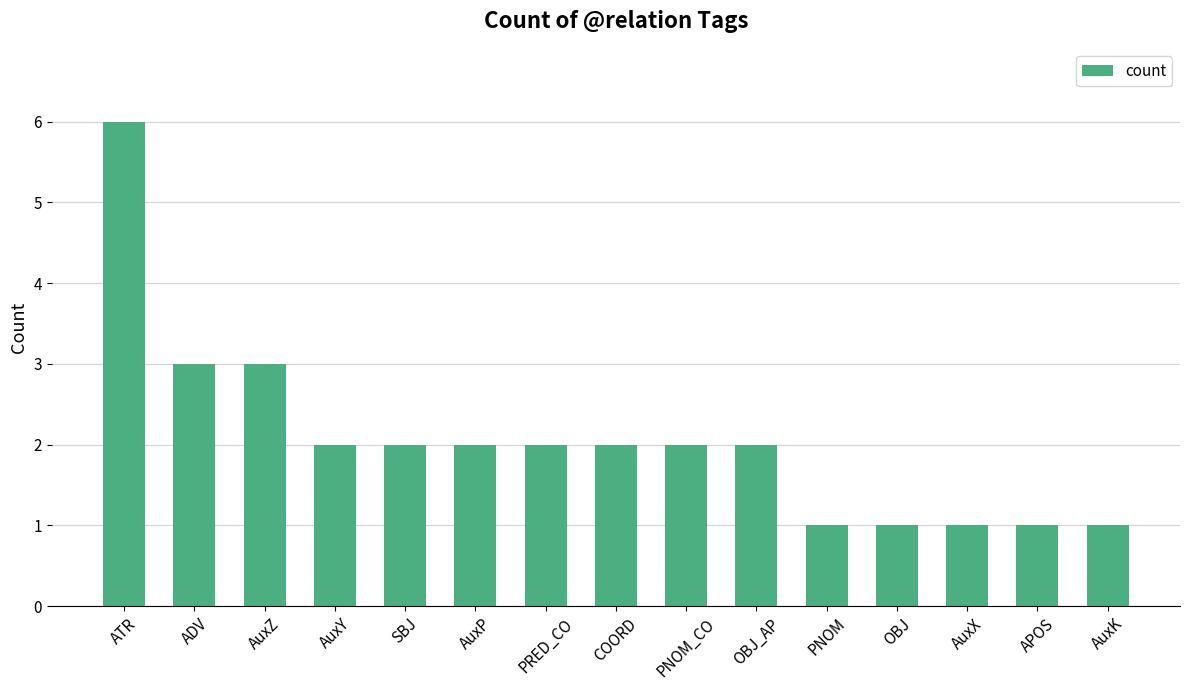

Reading left to right, transcribe all the data shown in this chart.

6	3	3	2	2	2	2	2	2	2	1	1	1	1	1